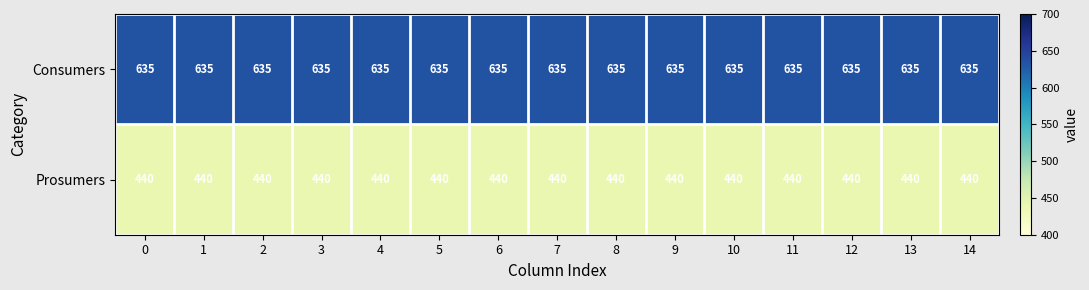

What is the spread (max minus min) of values at 10?

195